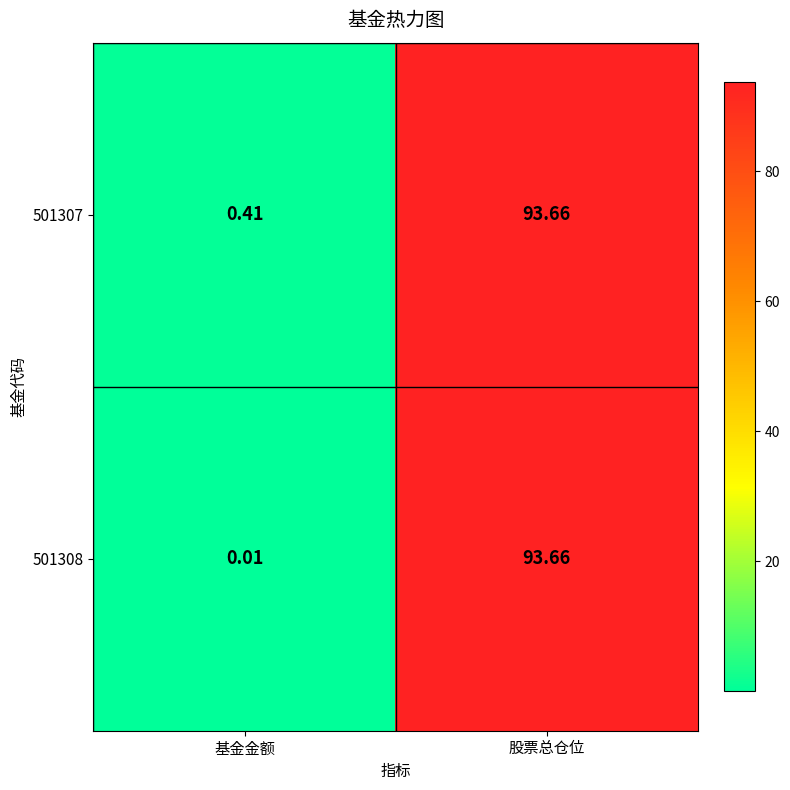

Rank the categories by 501307 value from highest to lowest.

股票总仓位, 基金金额